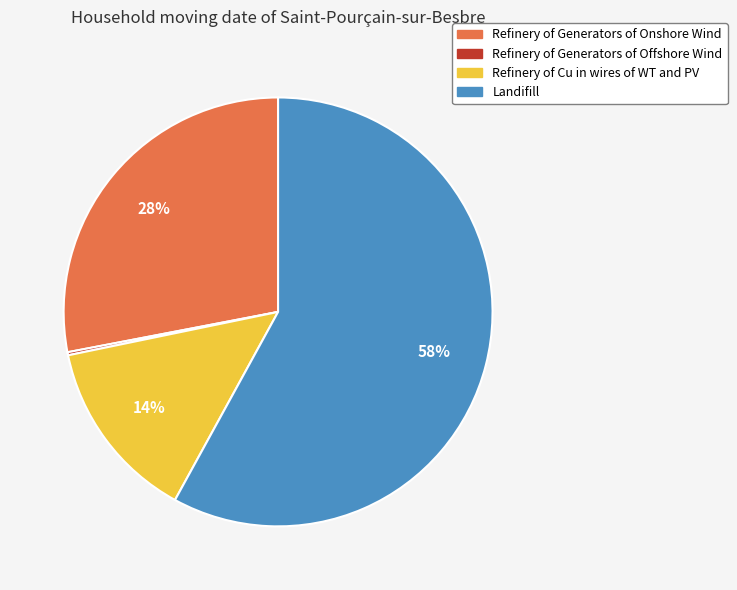

What percentage is the Landifill slice, to the nearest percent?

58%